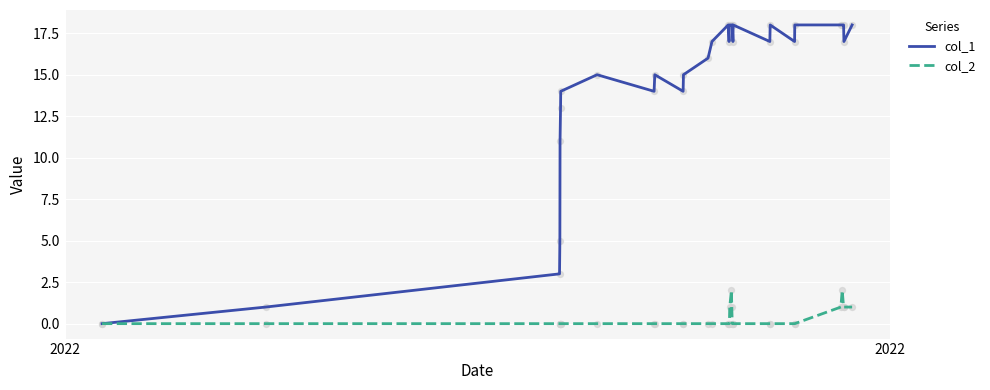

Which series has the widest spread of values?

col_1